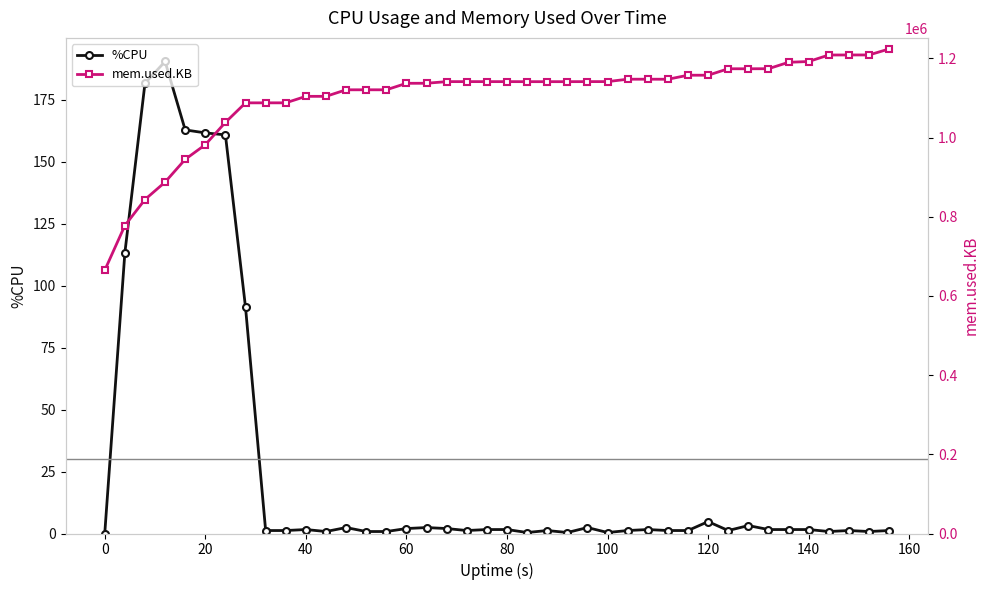

True or false: %CPU has more than 0 points higher than both neighbors.

True